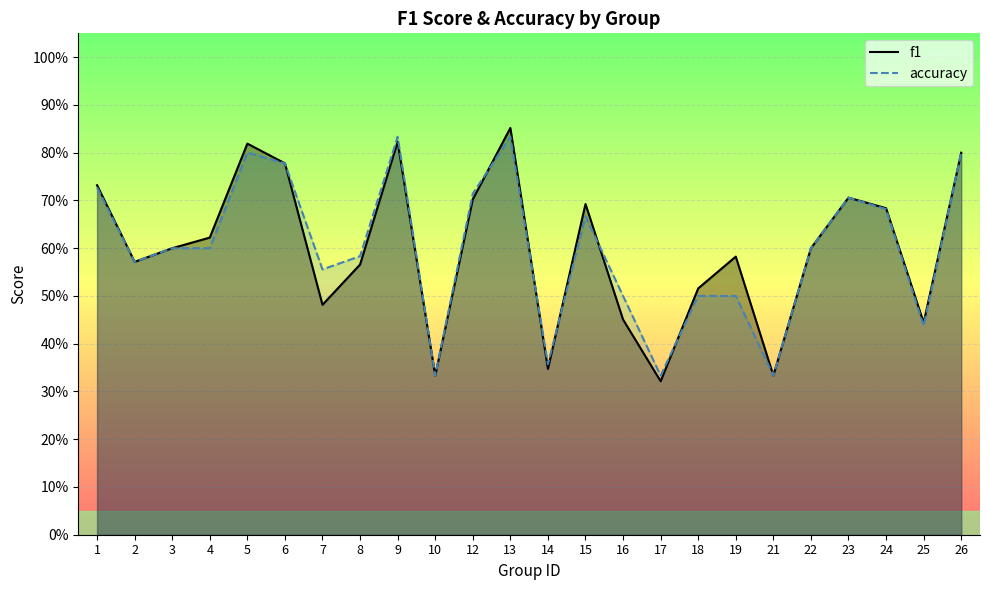

What is the sum of the f1 values at 9 and 2?

1.4